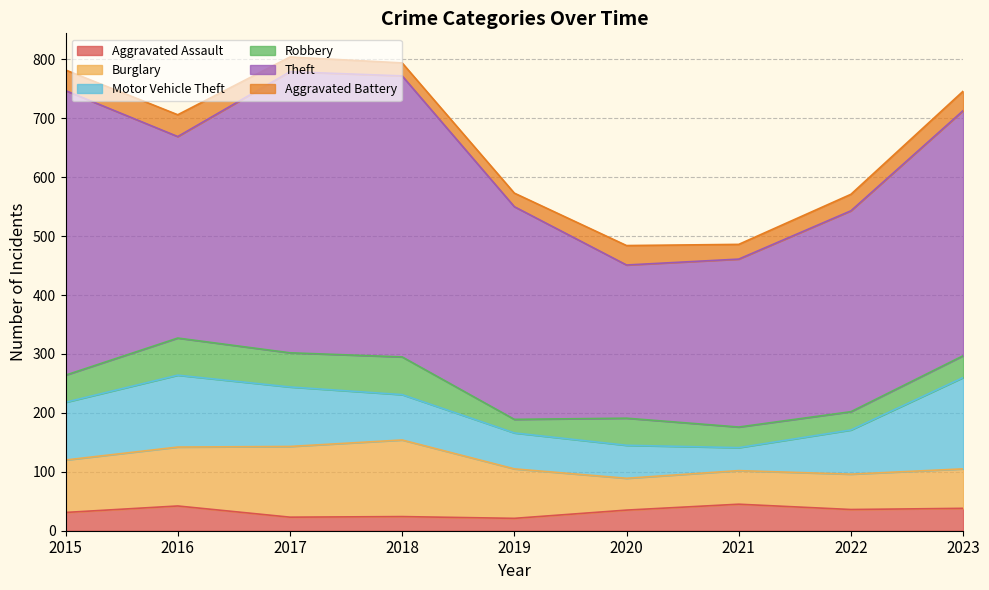

What is the value of the Burglary point at the 3rd from the left?

120